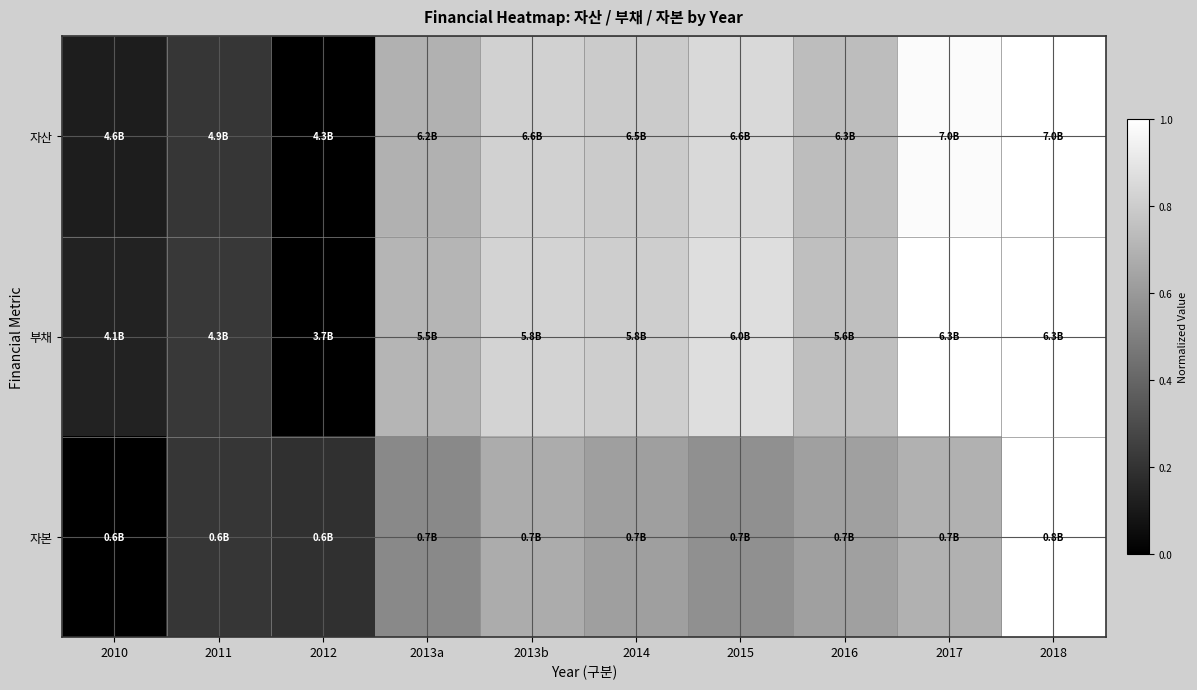

At which category does the chart reach its minimum across all series?

2012